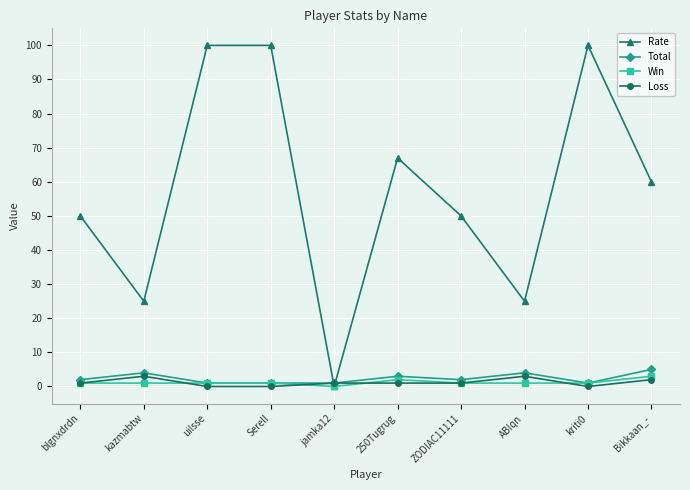

Which series has the largest range (max minus min)?

Rate